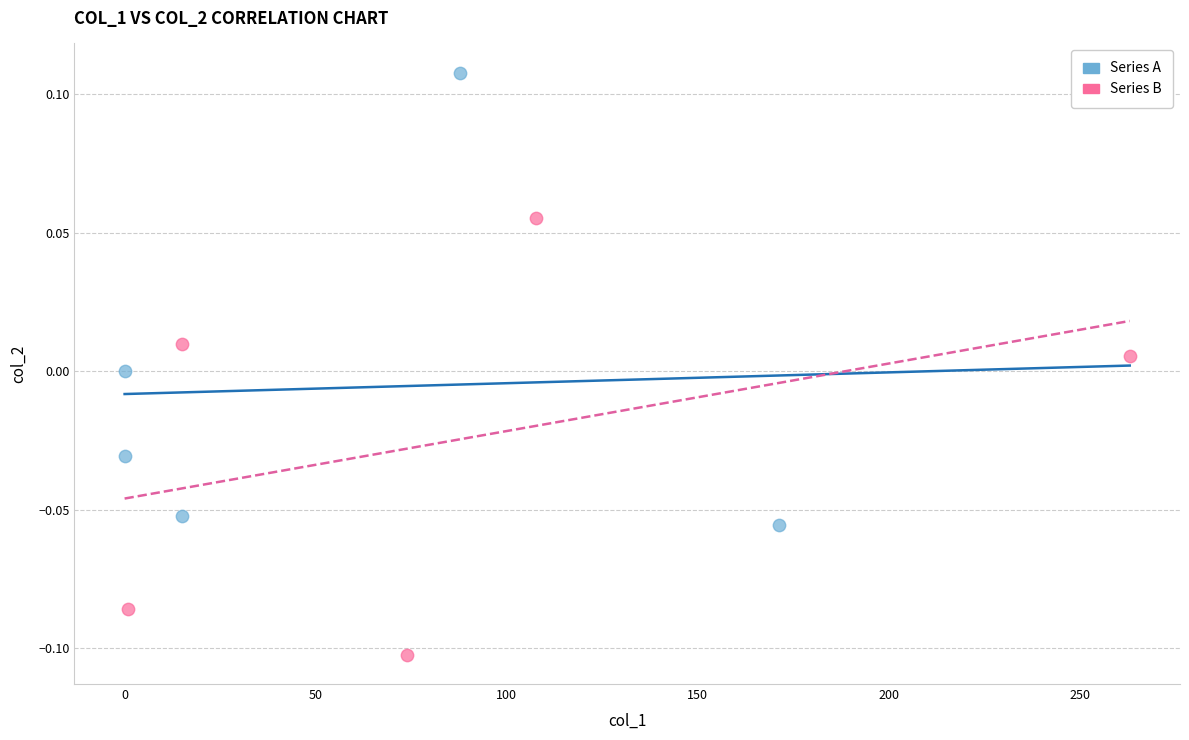

Which series has the widest spread of Y values?

Series A